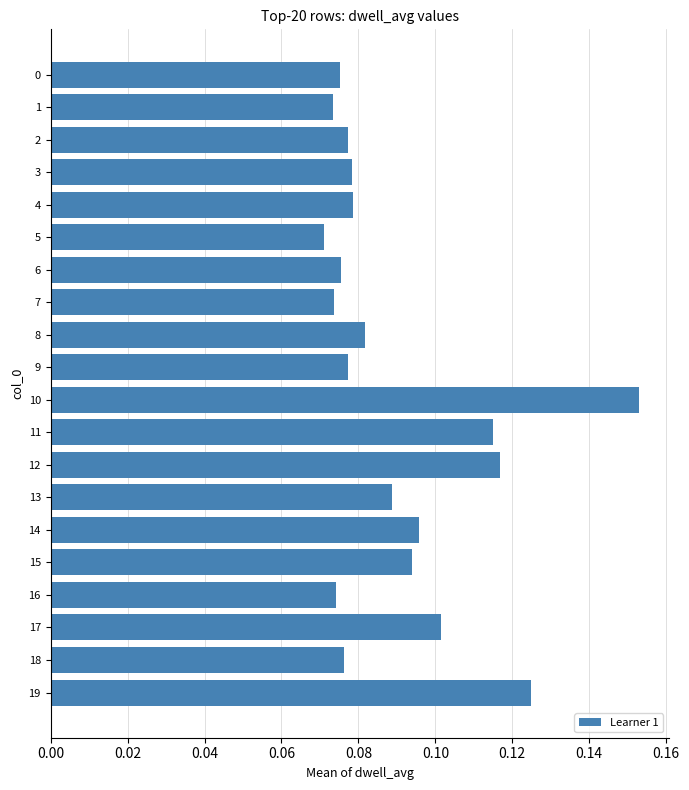

How many values are between 0 and 1?

20